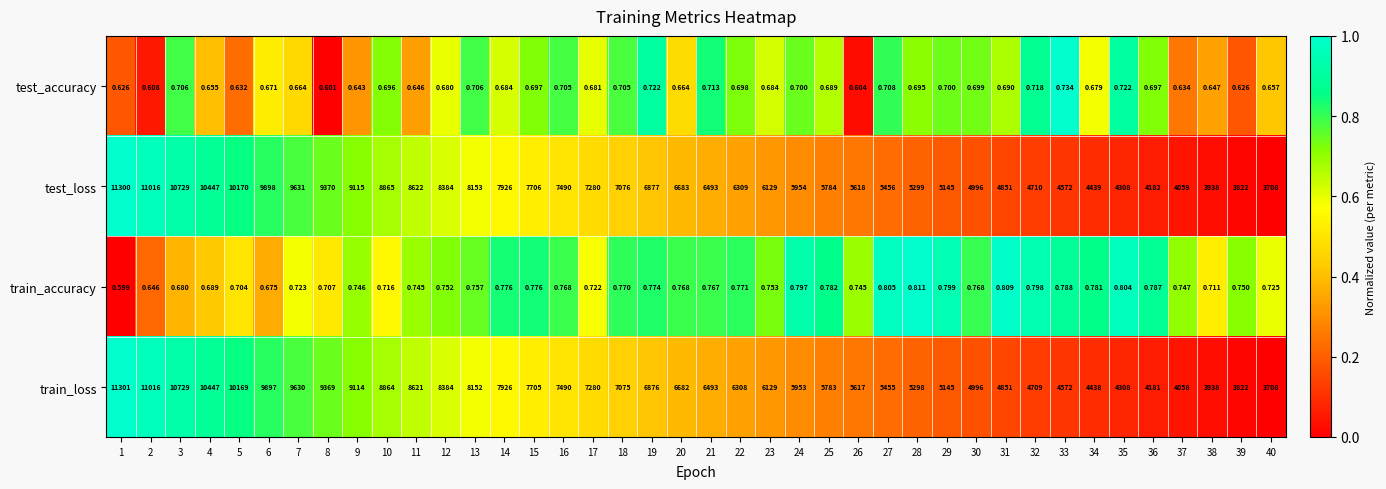

Rank the series by their maximum value, from highest to lowest.

train_loss, test_loss, train_accuracy, test_accuracy